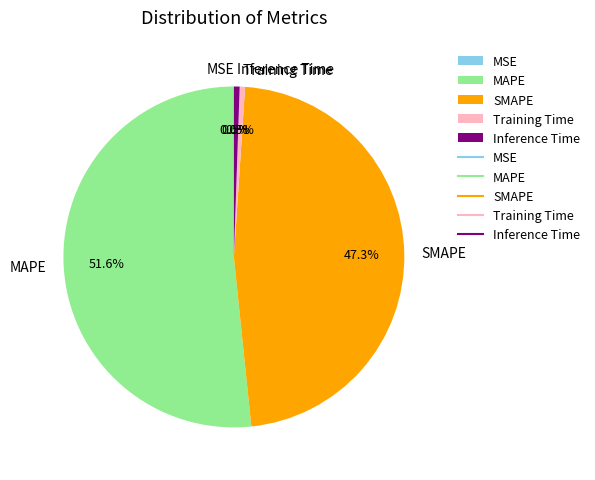

Which slice is the largest?

MAPE